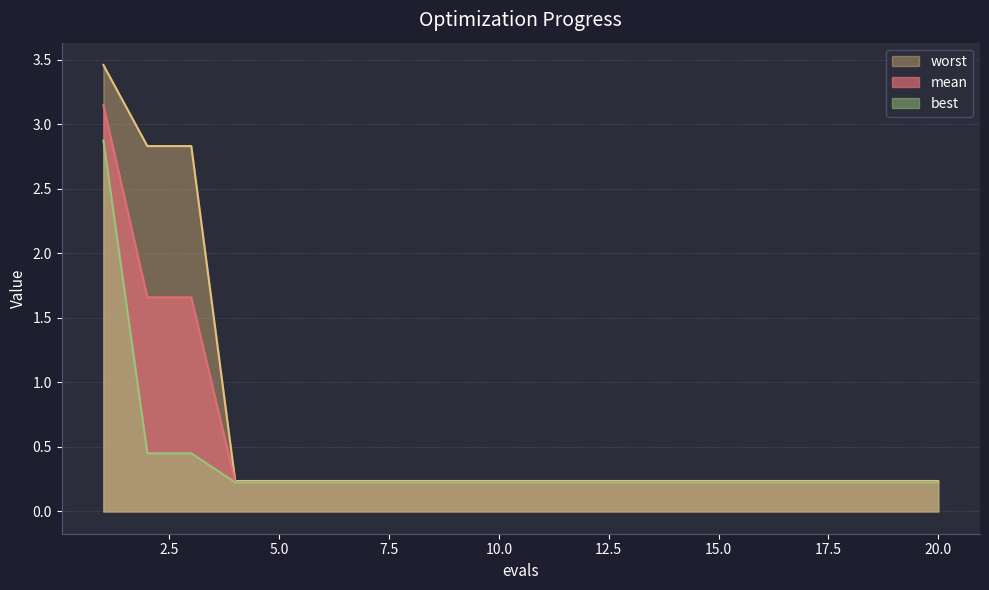

Rank the series by their average value, from lowest to highest.

best, mean, worst